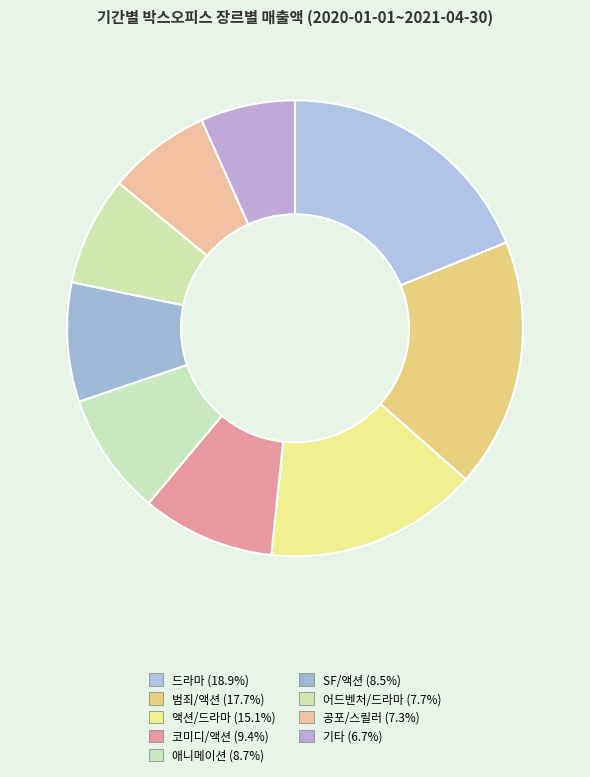

Is 코미디/액션 the majority of the pie?

No